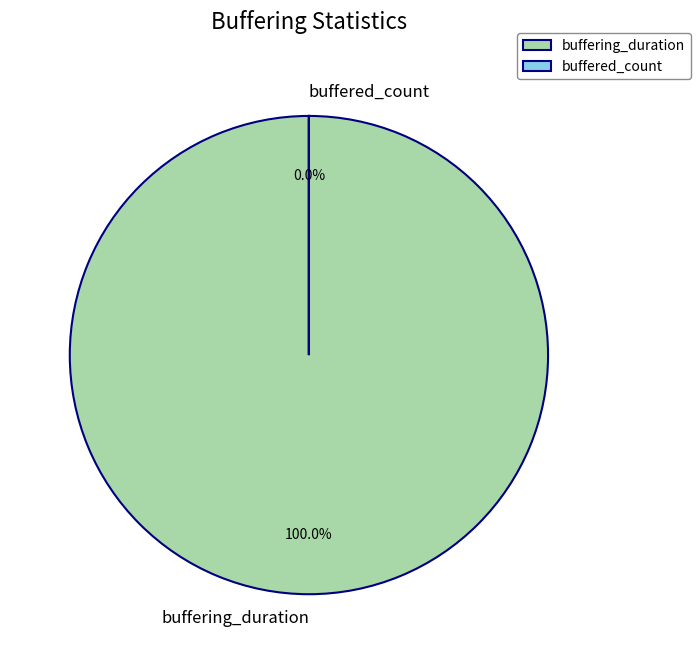

To the nearest percent, what is the difference between the buffering_duration and buffered_count slice percentages?

100%